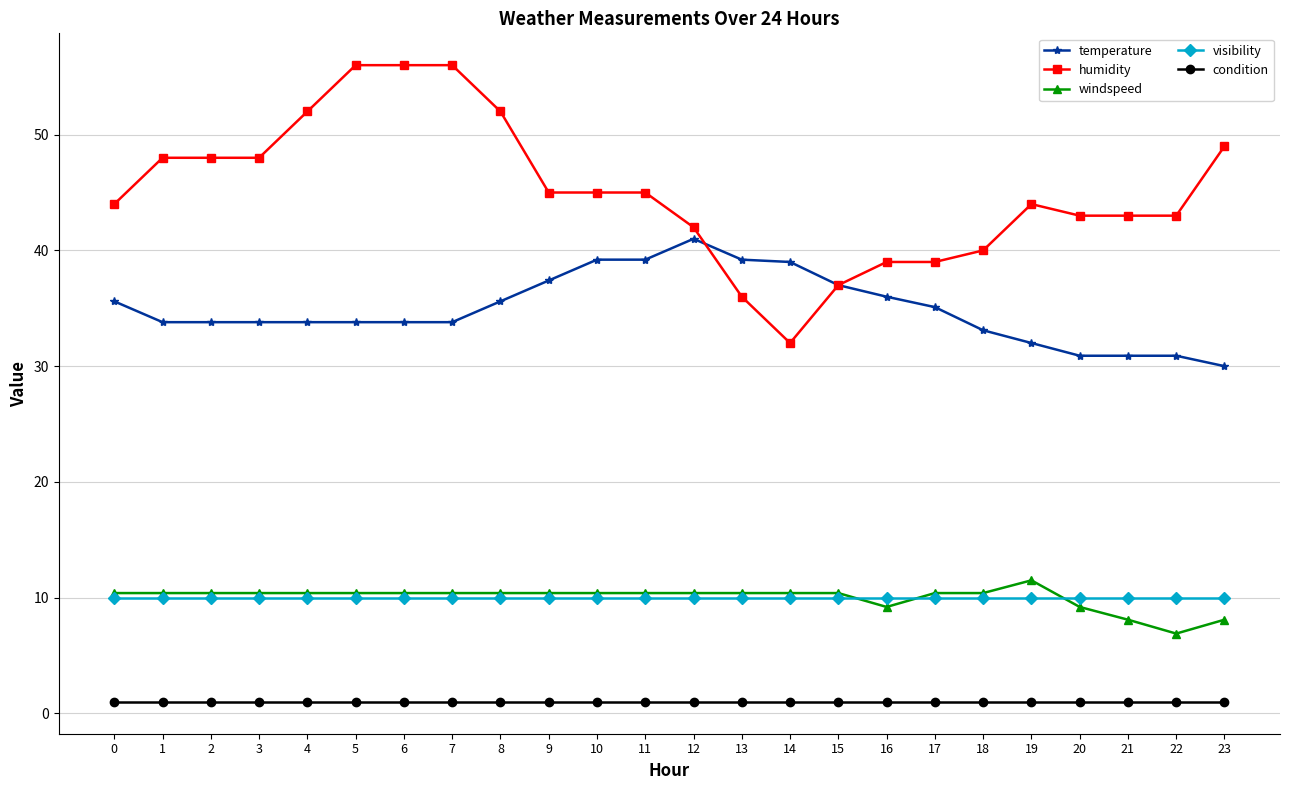

Is the value of temperature at 20 greater than the value of visibility at 23?

Yes